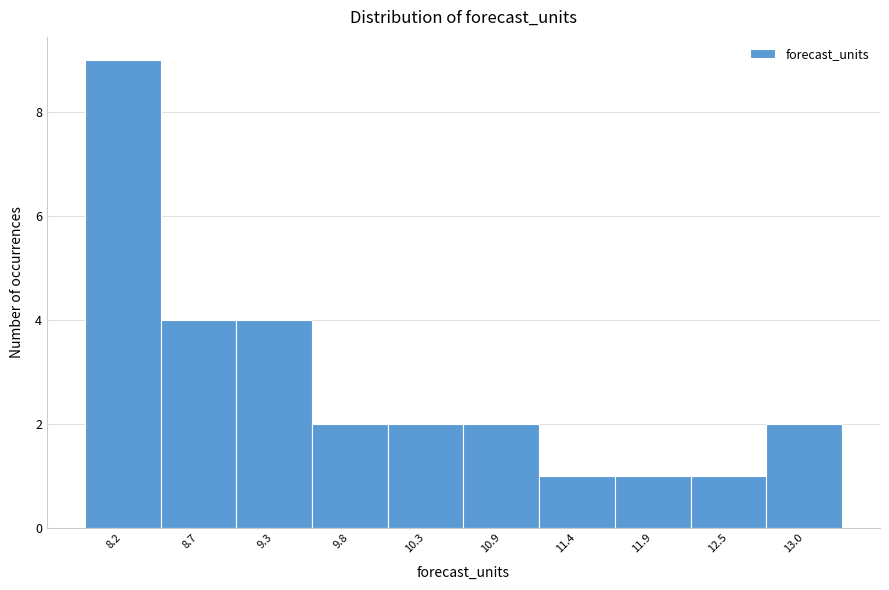

Over which range of the x-axis is the bar tallest?

7.9 to 8.5